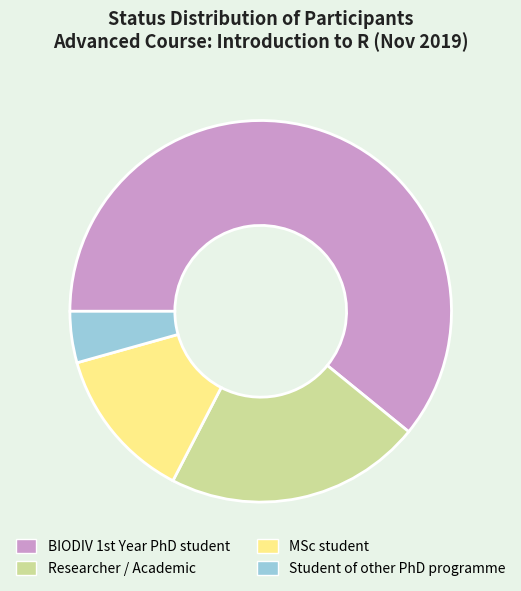

Rank the categories by value from highest to lowest.

BIODIV 1st Year PhD student, Researcher / Academic, MSc student, Student of other PhD programme